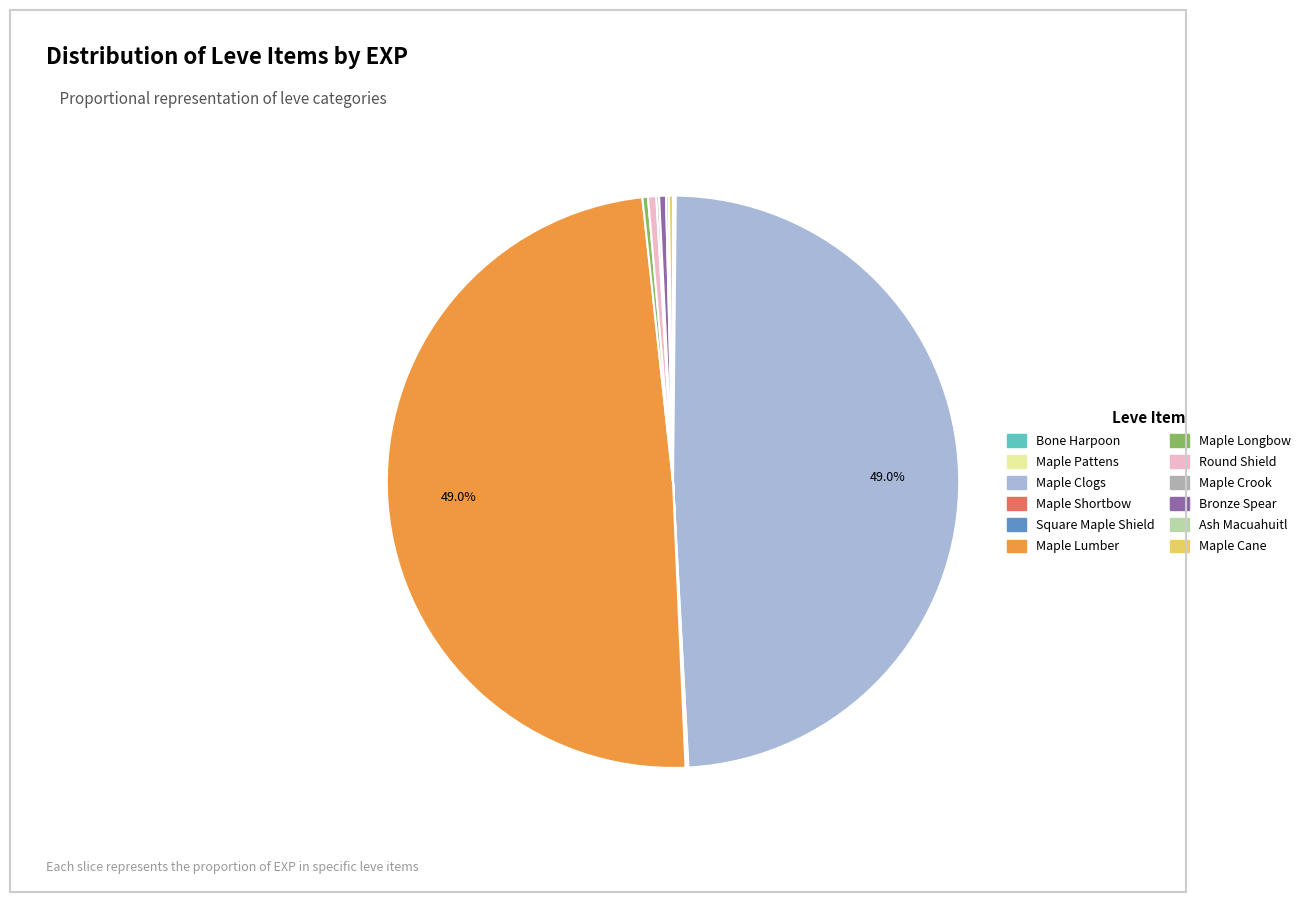

Approximately how many times larger is the value at Maple Lumber compared to Maple Clogs?

1.0